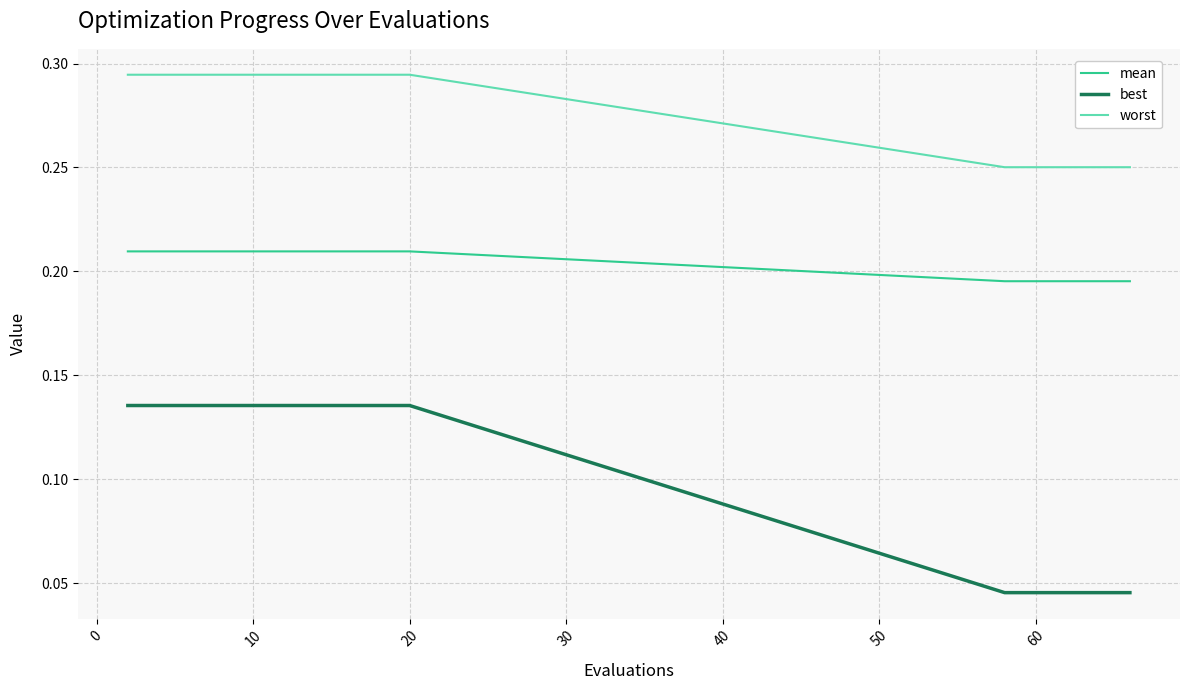

Rank the series by their maximum value, from lowest to highest.

best, mean, worst